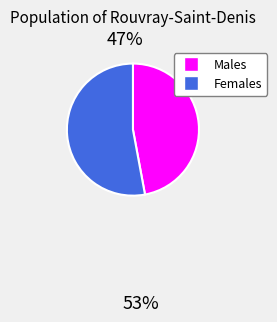

Is there a majority slice in this chart?

Yes